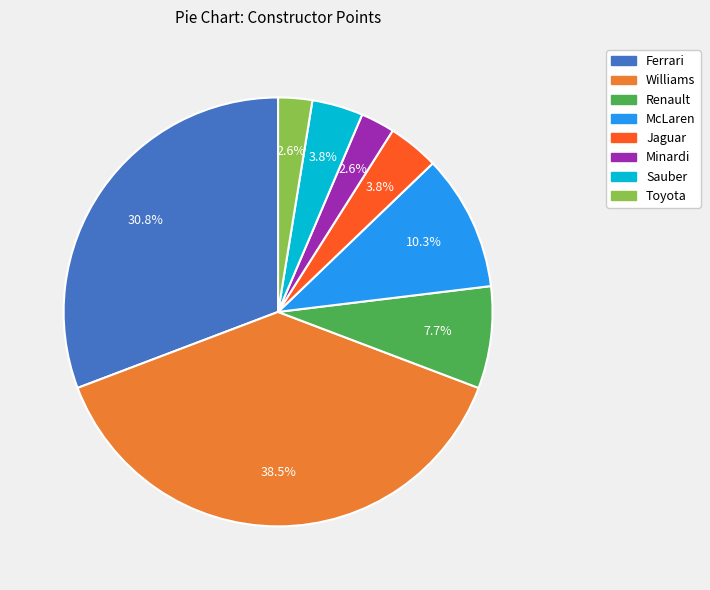

To the nearest percent, what is the combined percentage of Jaguar and Minardi?

6%